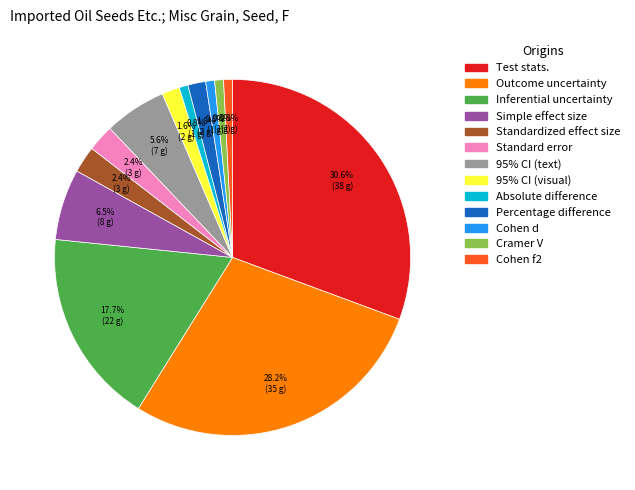

Which category has the biggest portion of the pie?

Test stats.